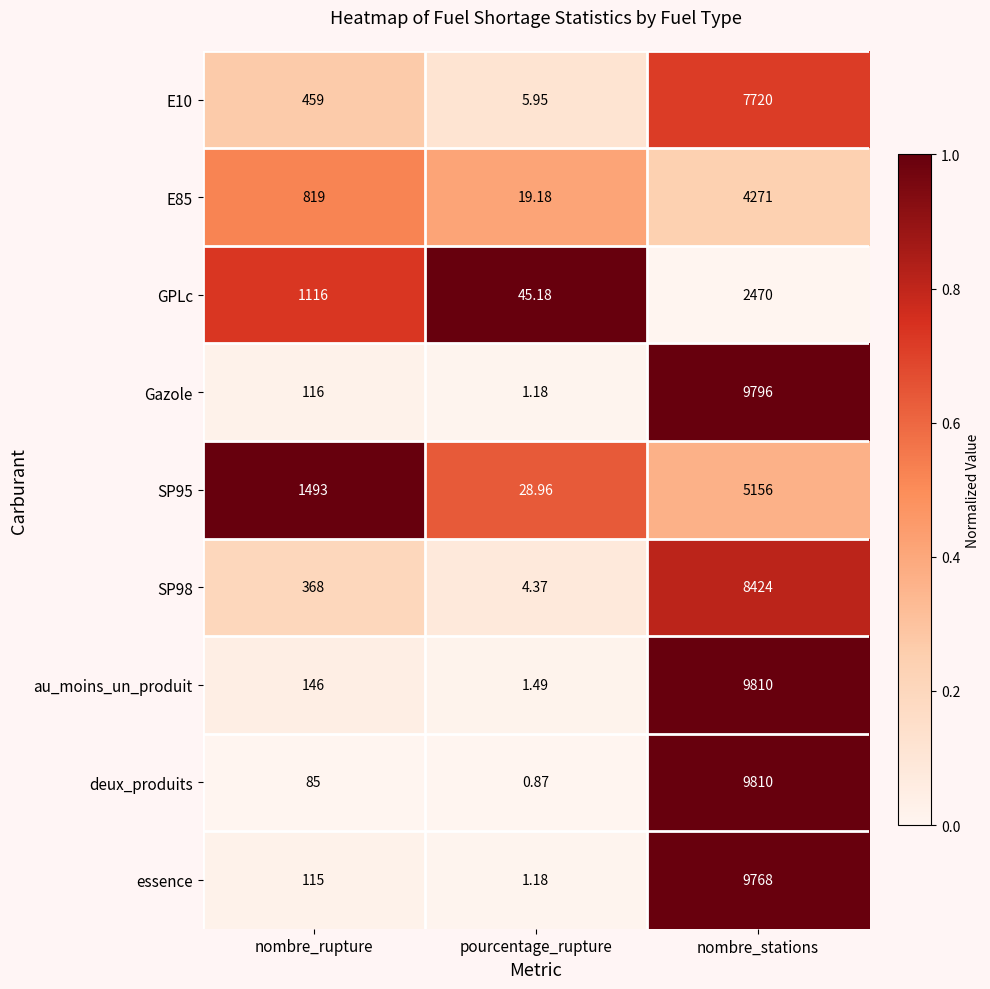

What is the difference between the highest and lowest values at nombre_stations?

7340.0